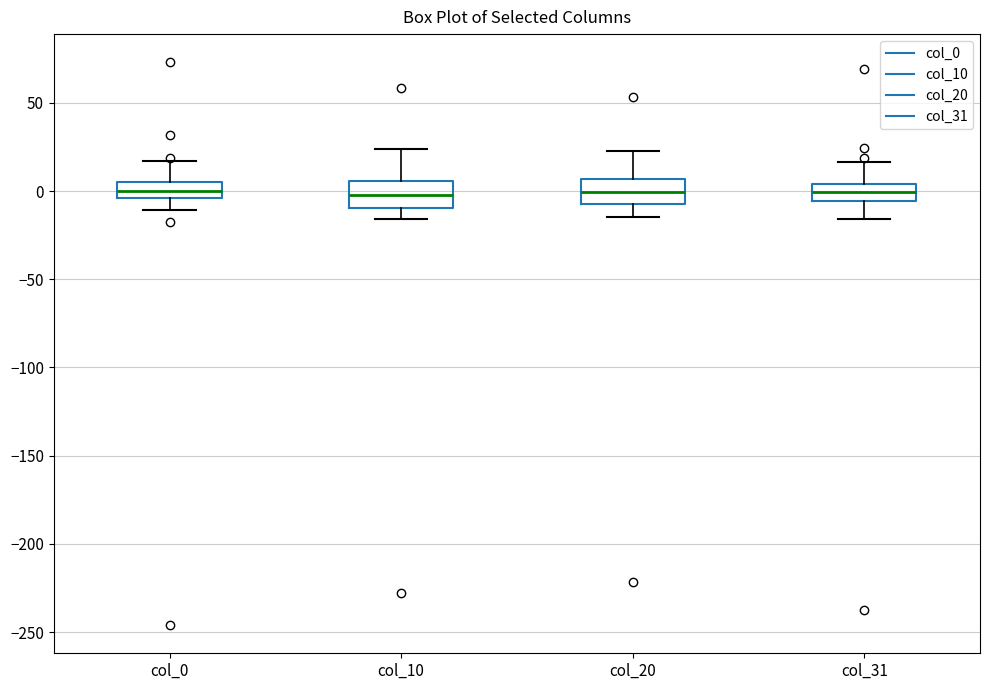

Where does the median line of the box for col_31 sit on the y-axis? The values are not printed on the chart, so give them approximately, as read against the axis.

0